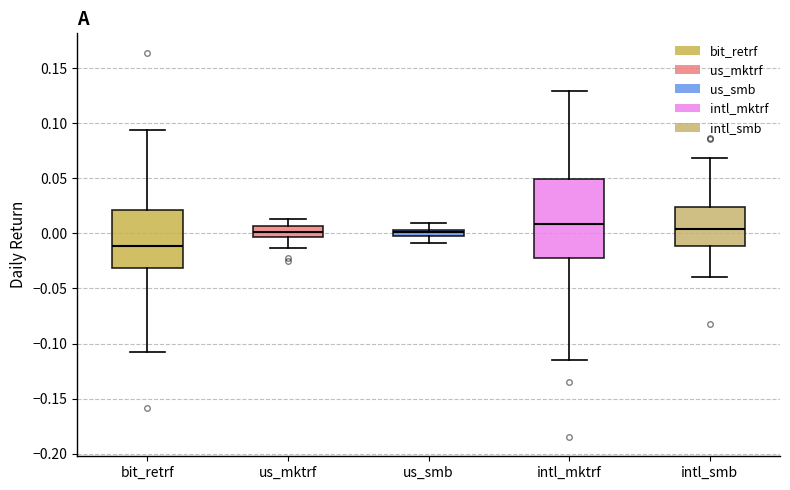

Which box is the tallest, from its lower edge to its upper edge?

intl_mktrf